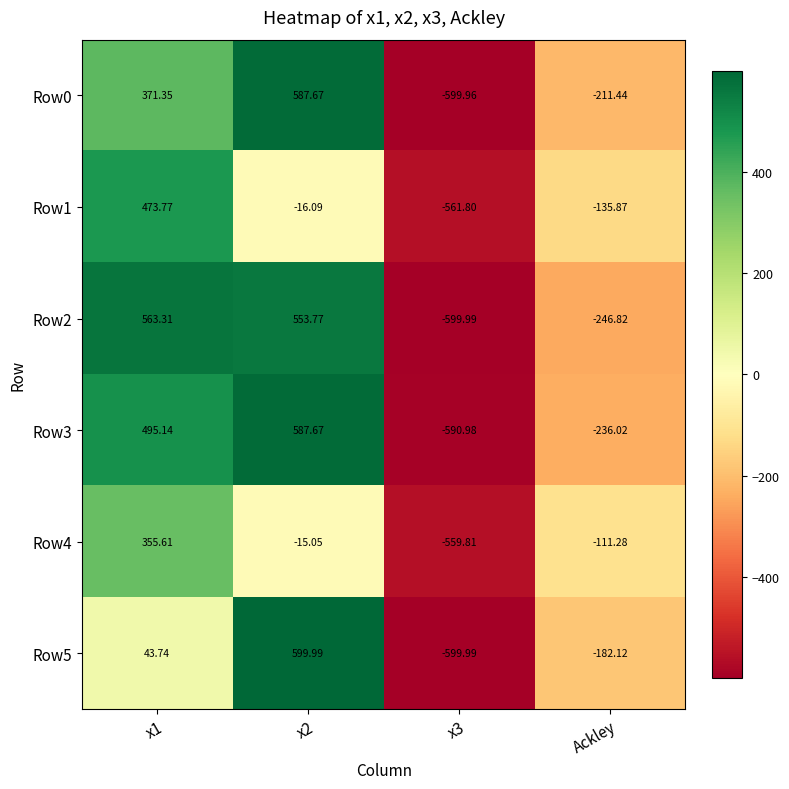

At which category is the sum across all series the highest?

x1